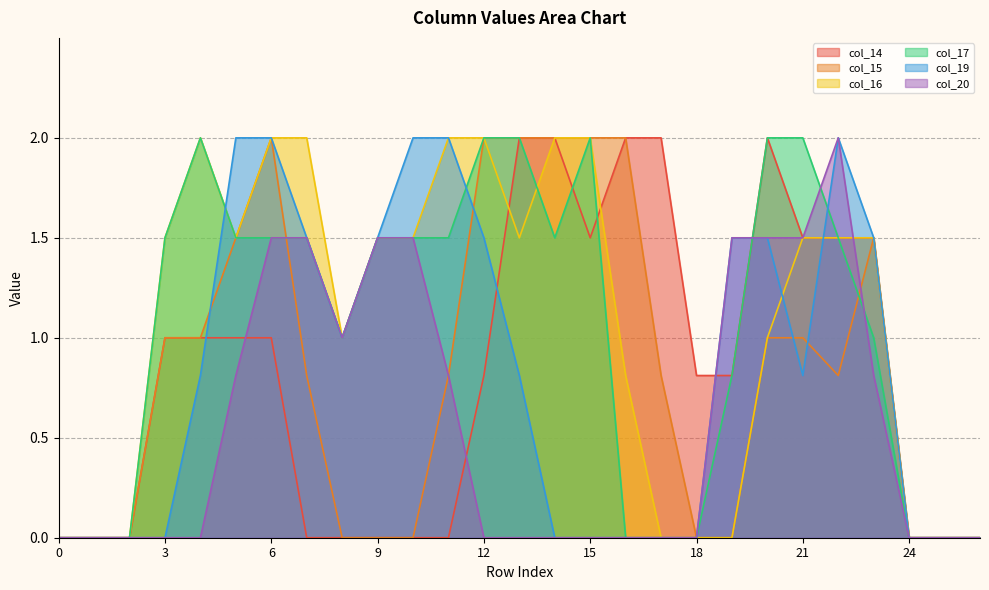

List the labels in order of col_20 value, smallest first.

0, 1, 2, 3, 4, 12, 13, 14, 15, 16, 17, 18, 24, 25, 26, 5, 11, 23, 8, 6, 7, 9, 10, 19, 20, 21, 22